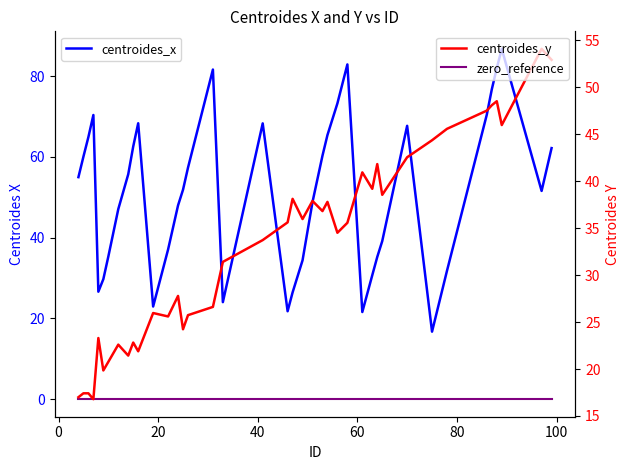

Rank the series by their average value, from highest to lowest.

centroides_x, centroides_y, zero_reference